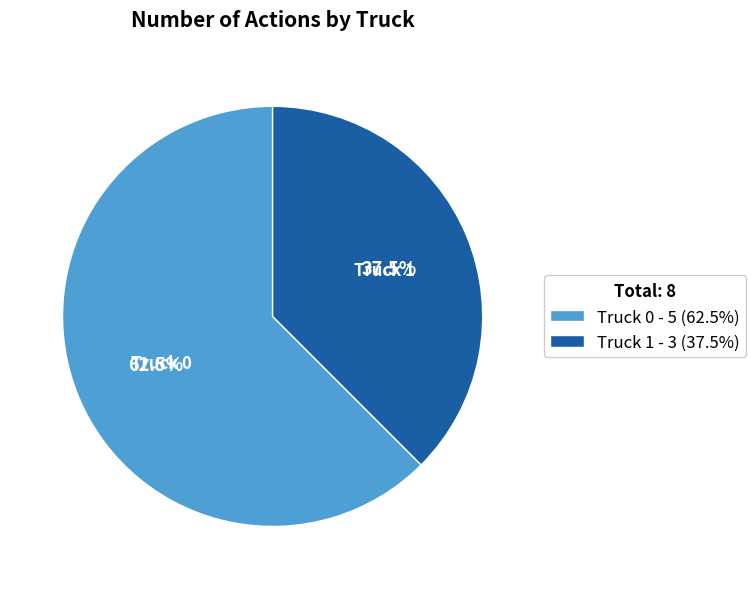

To the nearest percent, what is the average slice percentage?

50%